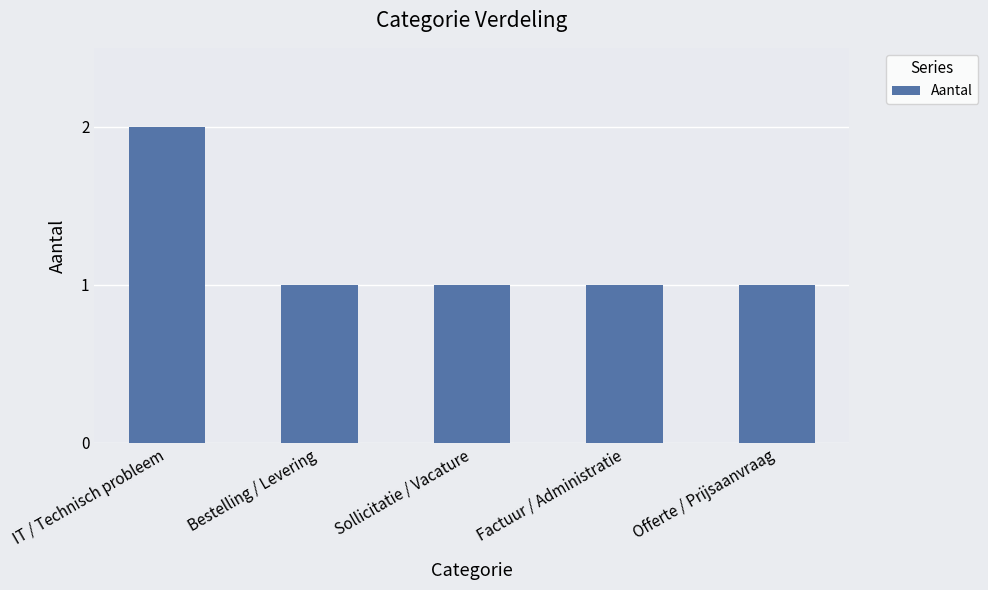

What is the average value?

1